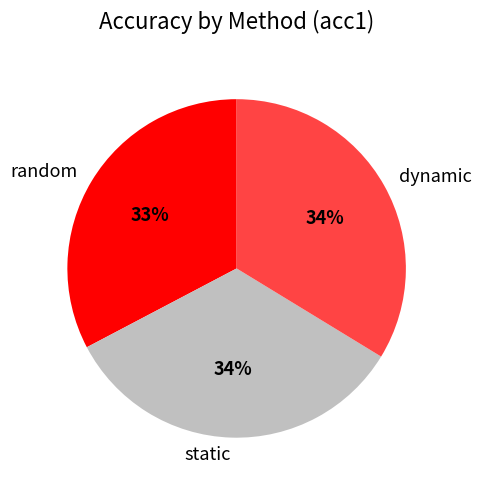

Between dynamic and random, which is larger?

dynamic